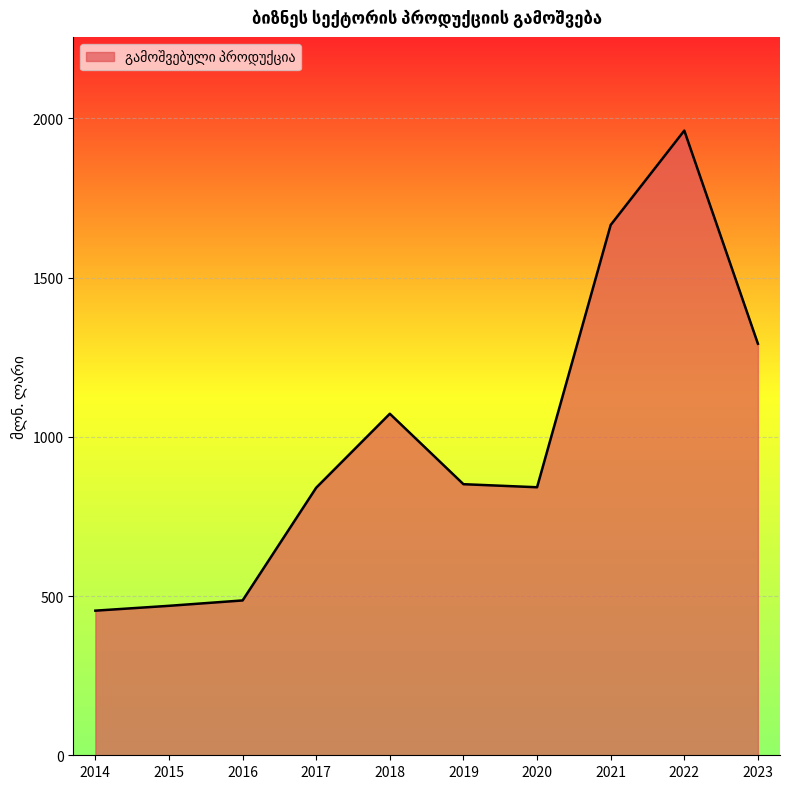

What value does the data have at 2021?

1665.2